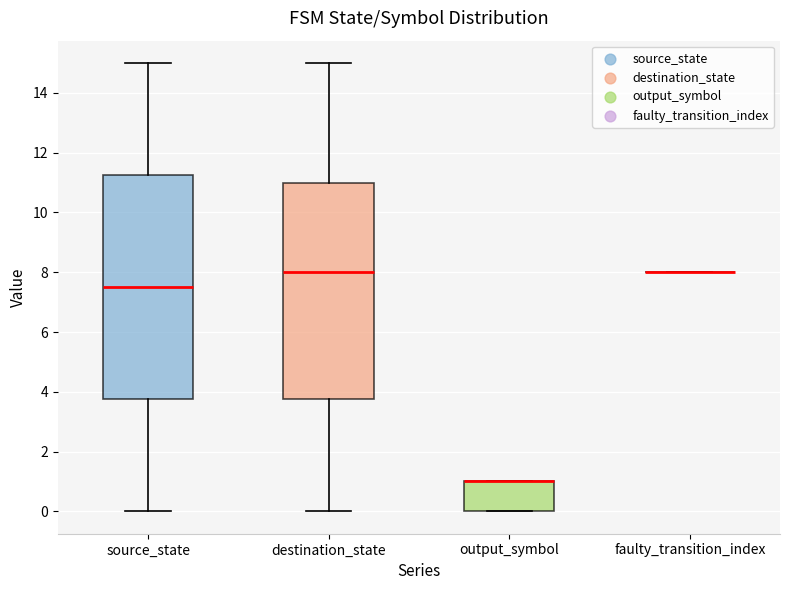

Which box is the tallest, from its lower edge to its upper edge?

source_state